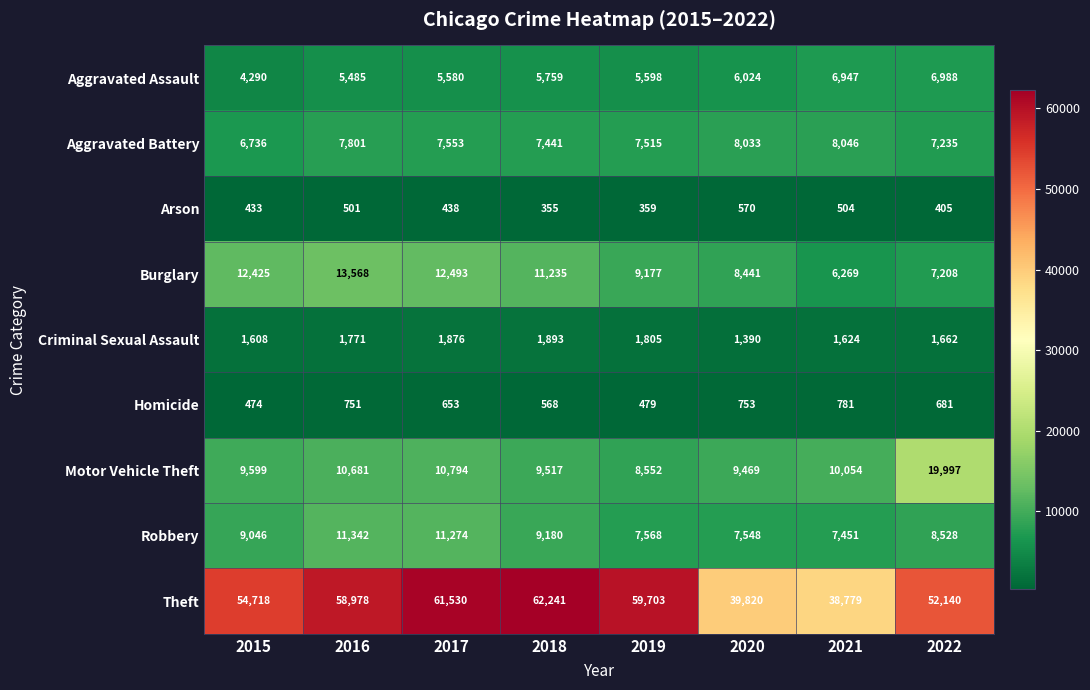

What value does the Homicide series have at 2022?

681